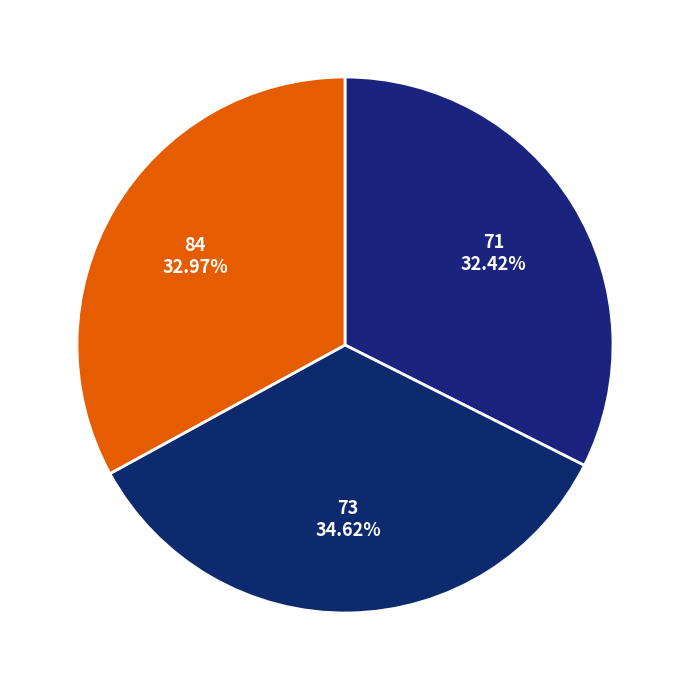

Which category has the smallest portion of the pie?

71